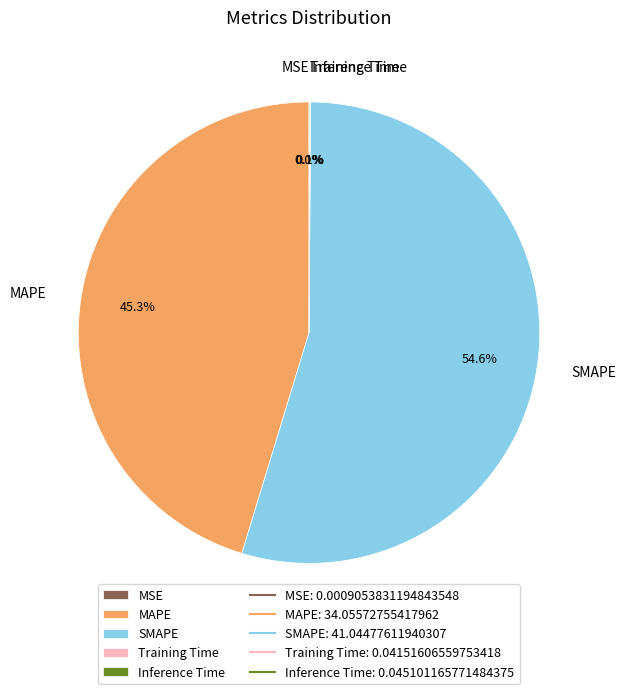

Which category has the biggest portion of the pie?

SMAPE